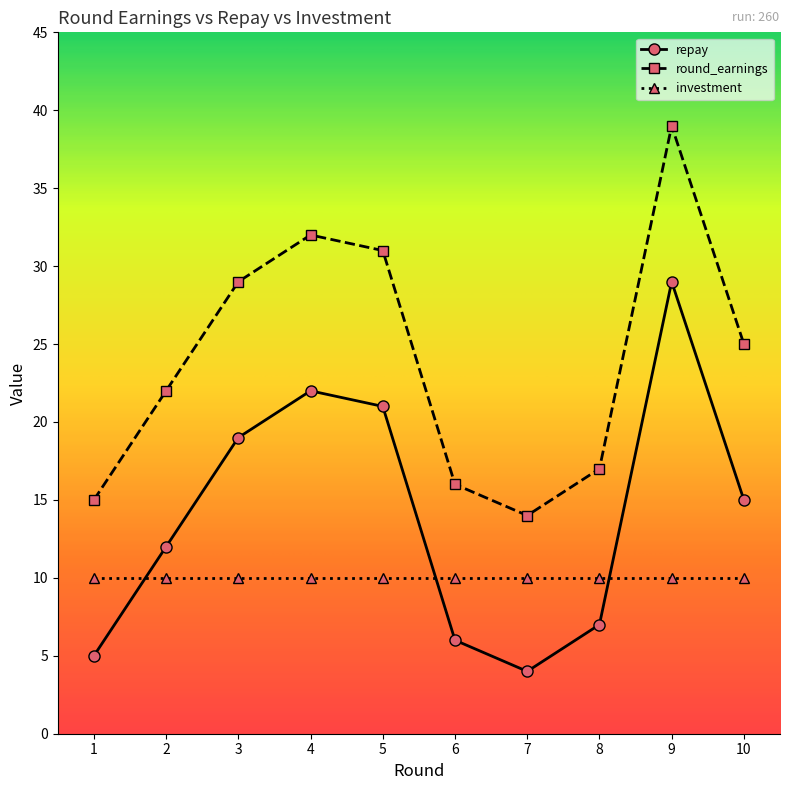

At which category does round_earnings reach its first local valley?

7